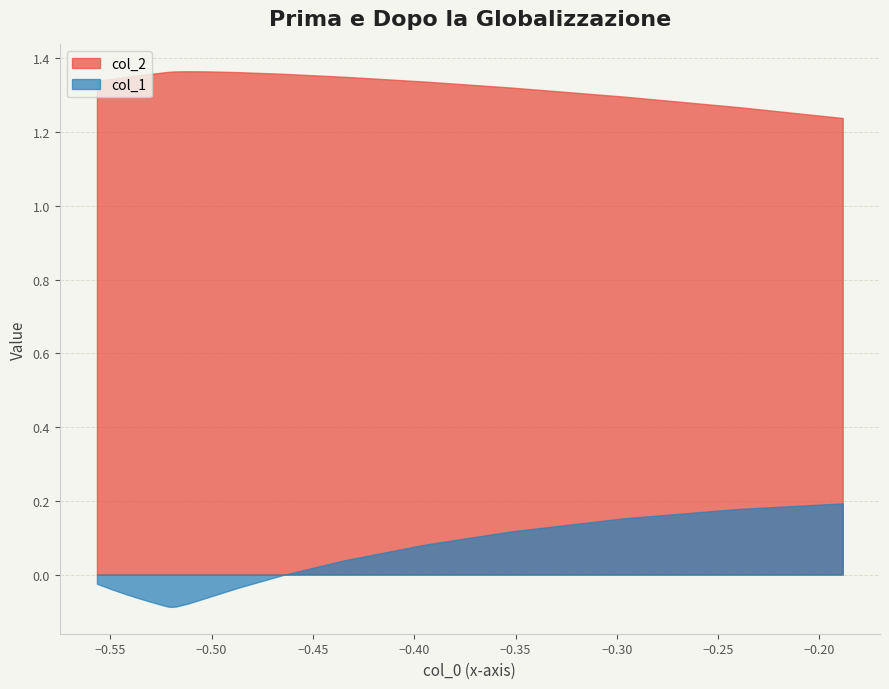

Rank the series by their average value, from highest to lowest.

col_2, col_1